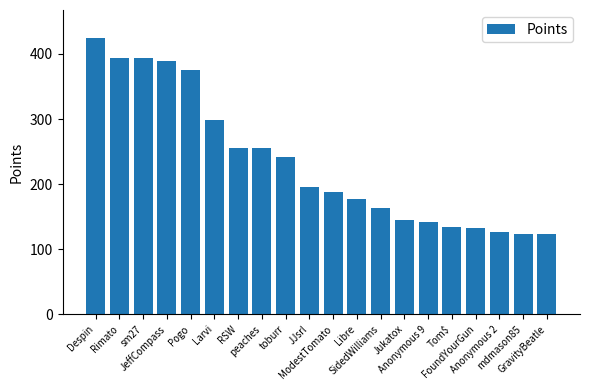

Are the bars grouped side by side (vs. stacked)?

No